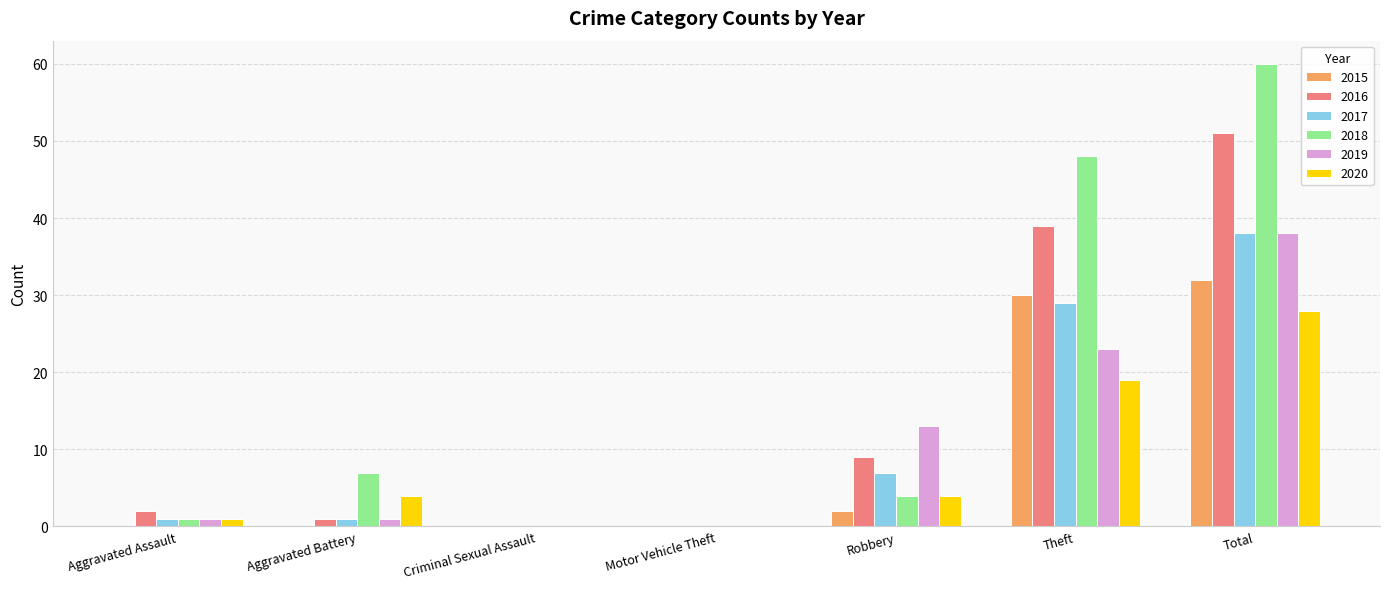

What value does the 2017 series have at Theft?

29